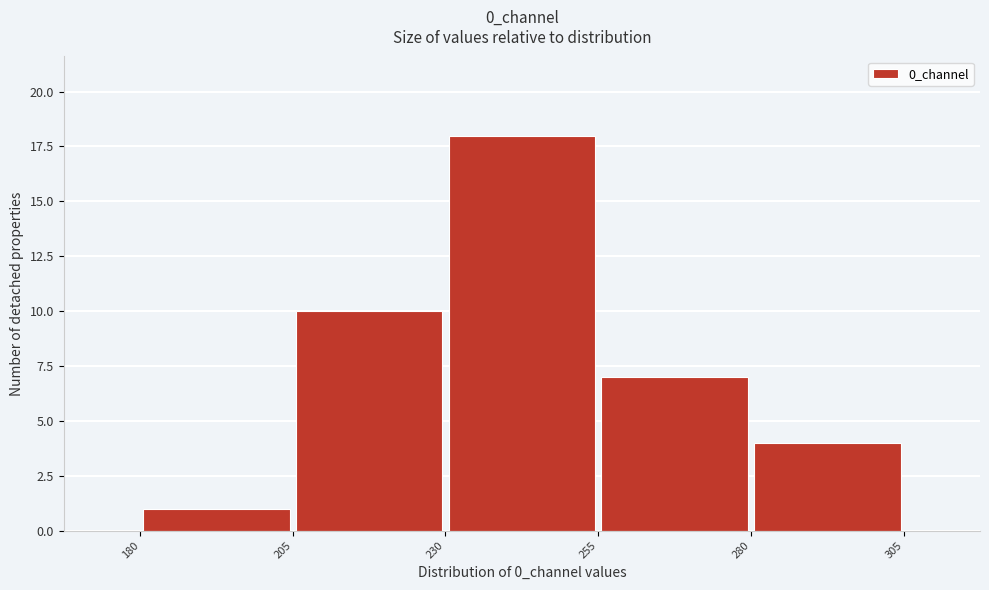

How tall is the bar that spans 205 to 230 on the x-axis? The values are not printed on the chart, so give them approximately, as read against the axis.

10